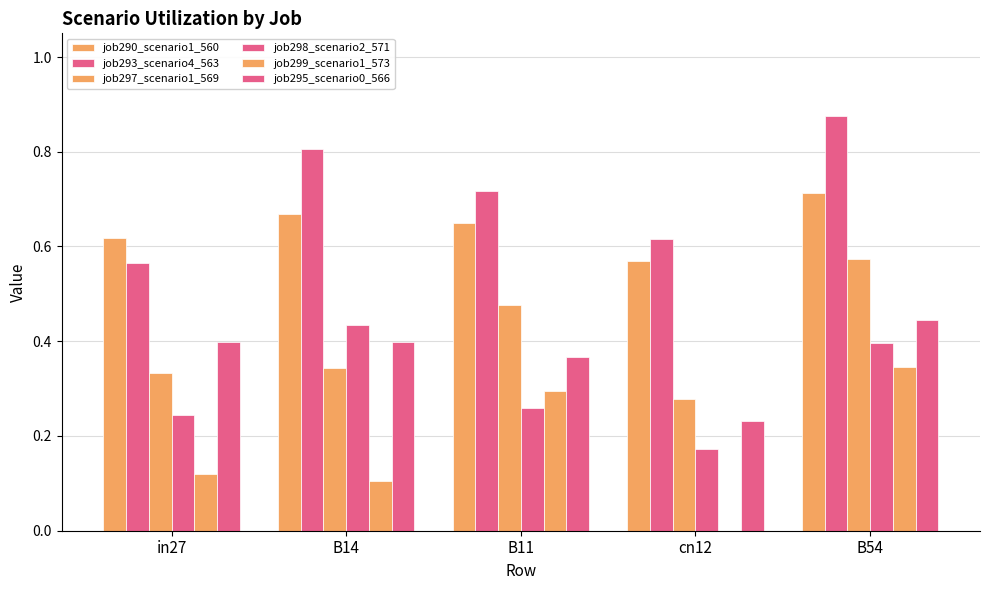

At how many categories does at least one series exceed 0?

5